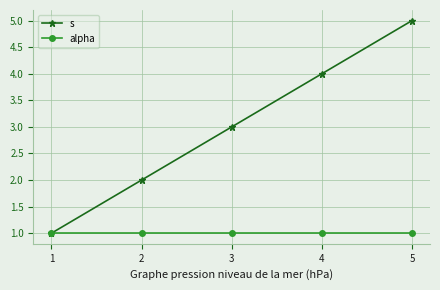

The value of s at 3 is 2. True or false?

False